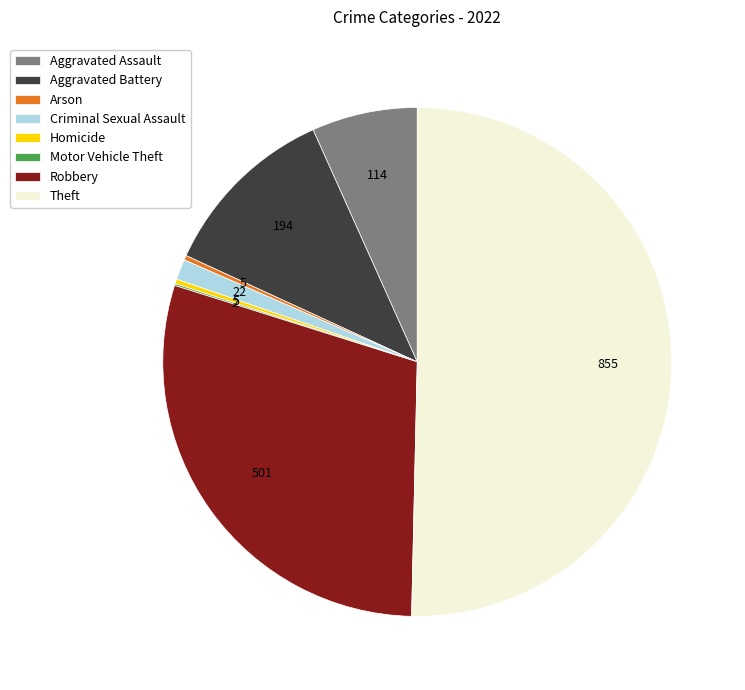

Do Aggravated Assault and Robbery together represent more than half of the pie?

No